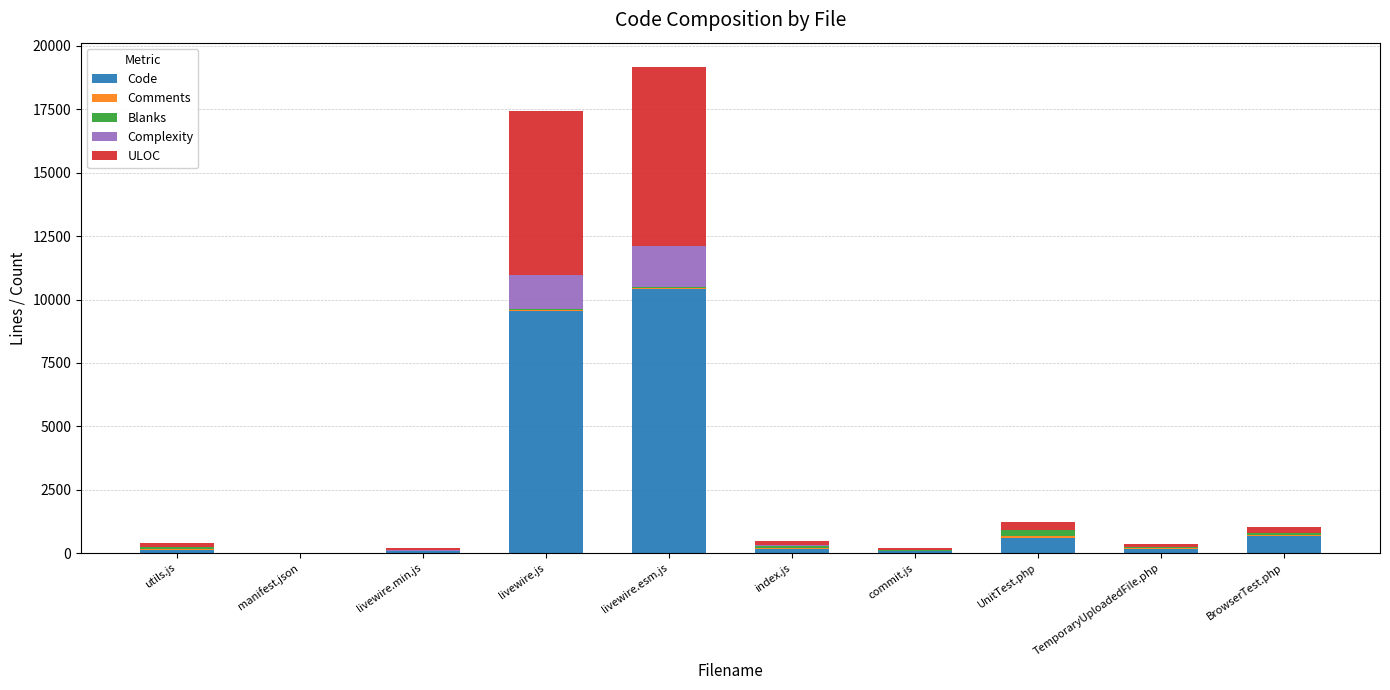

What is the maximum value for Code?

10426